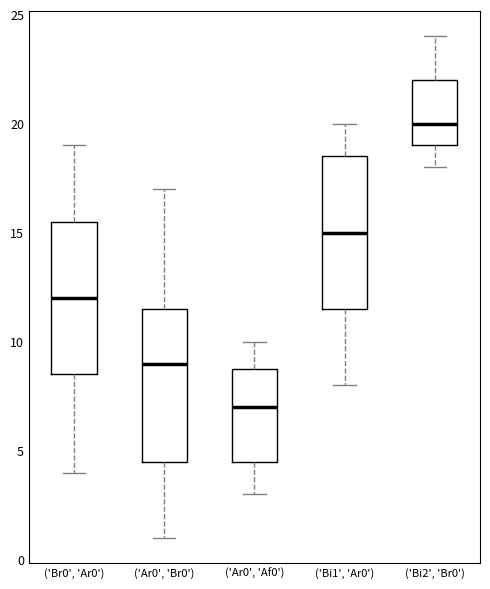

Where does the median line of the box for ('Ar0', 'Af0') sit on the y-axis? The values are not printed on the chart, so give them approximately, as read against the axis.

7.0